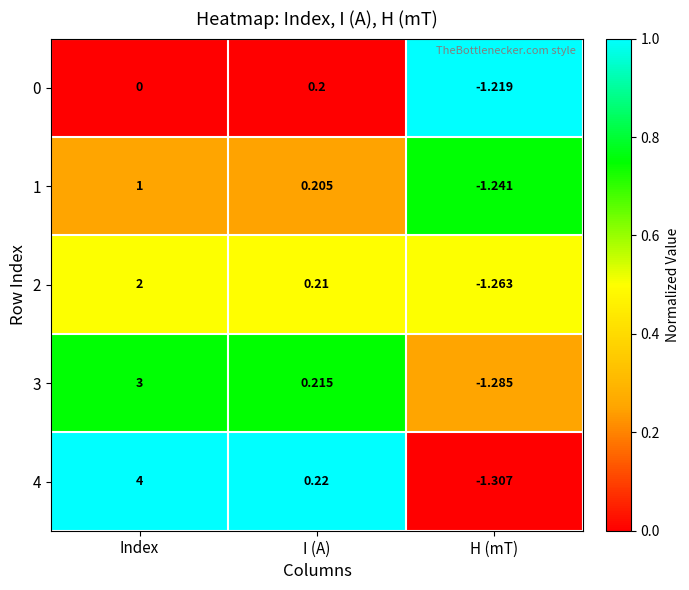

What is the total value across all series at I (A)?

1.1